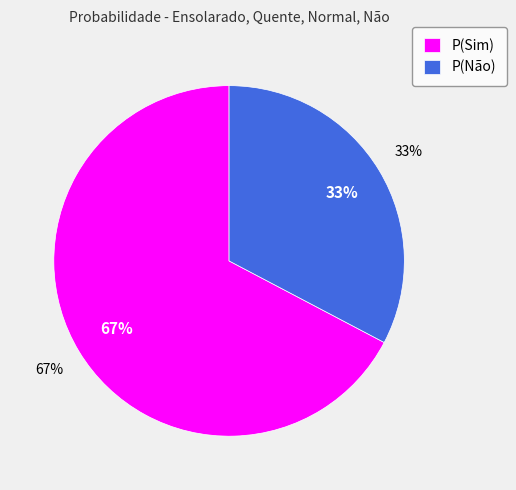

Combined, do P(Sim) and P(Não) account for over 50%?

Yes